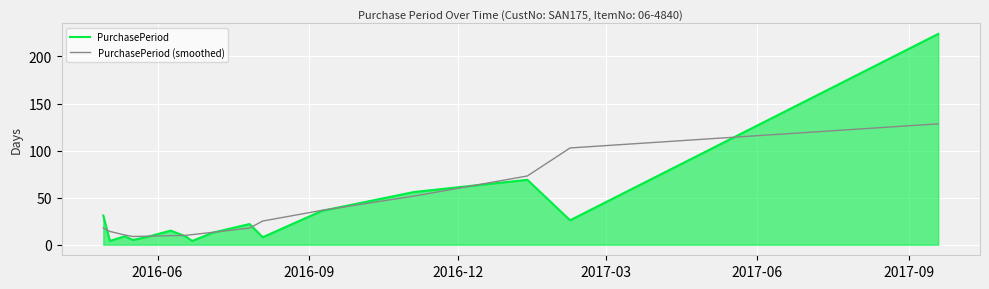

List the series in order of their peak value, lowest first.

PurchasePeriod (smoothed), PurchasePeriod